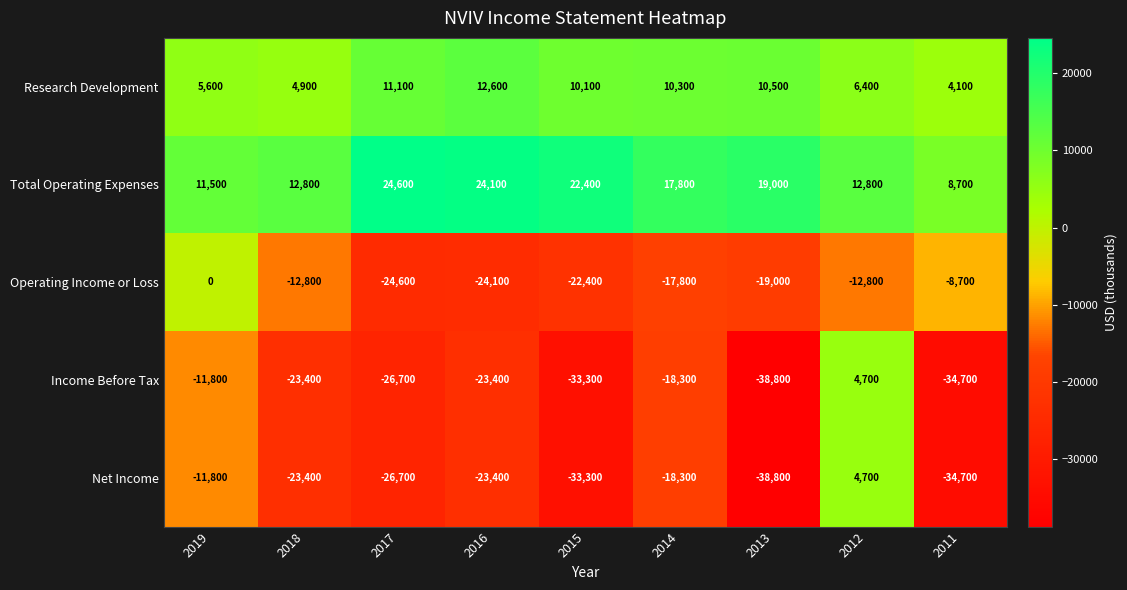

Rank the categories by Research Development value from highest to lowest.

2016, 2017, 2013, 2014, 2015, 2012, 2019, 2018, 2011